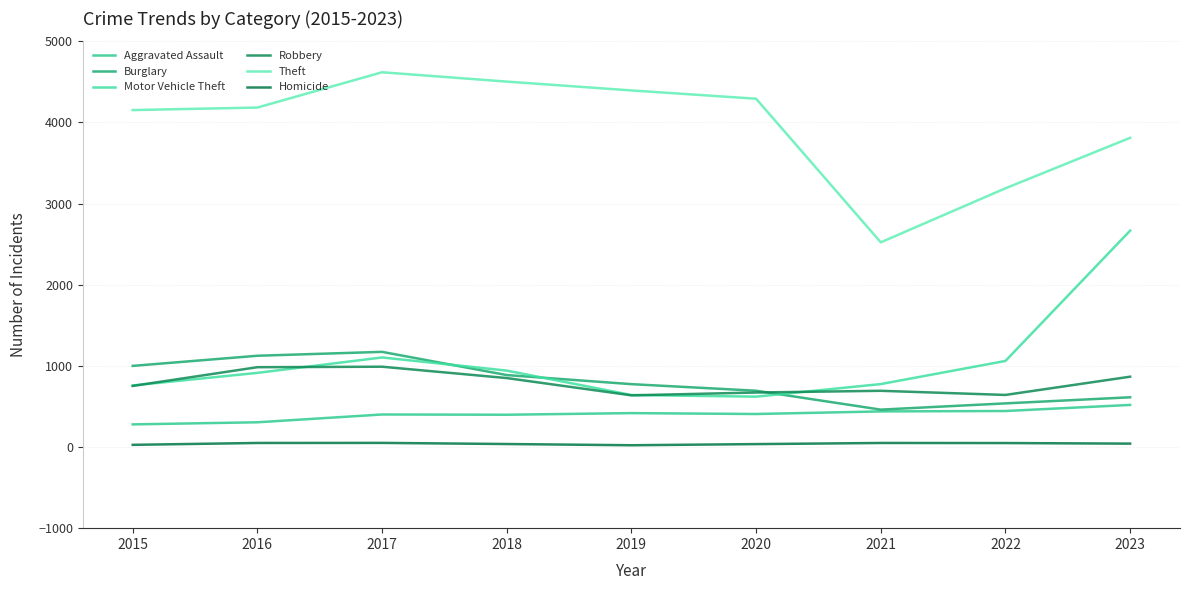

Where does the Burglary series first go above 775?

2015